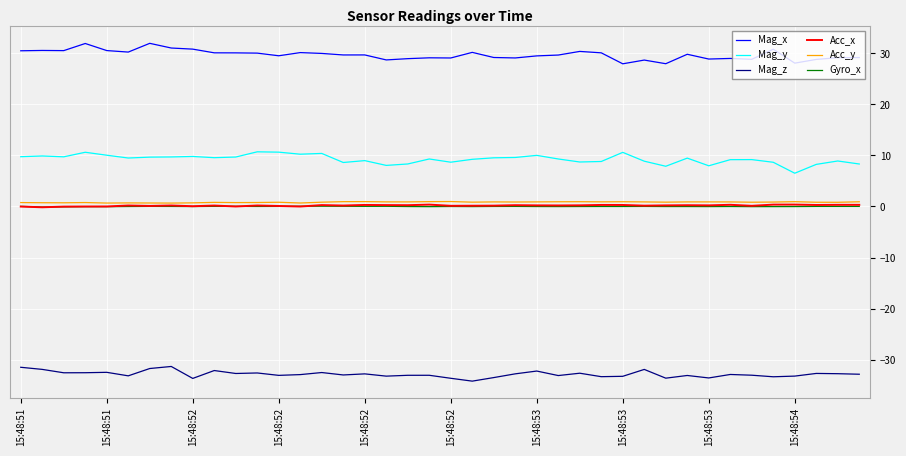

How many lines are shown in the chart?

6